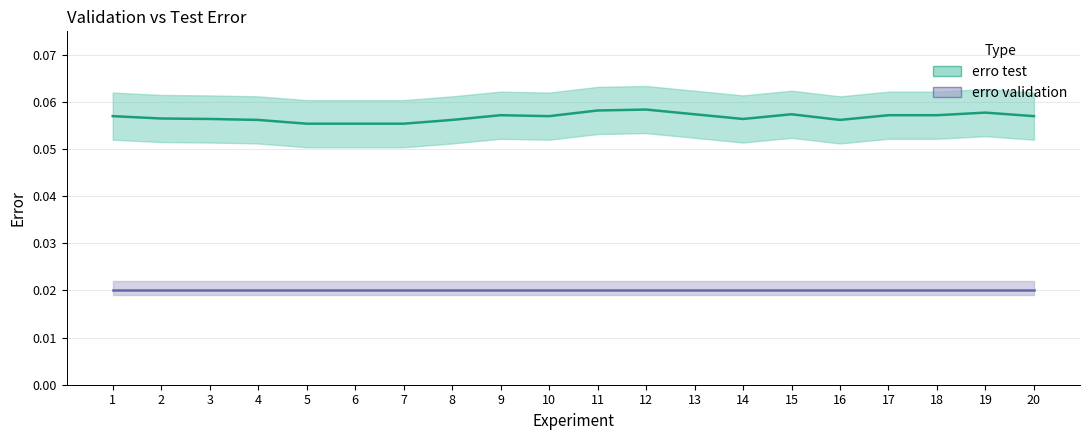

Between 10 and 4, which is larger?

10